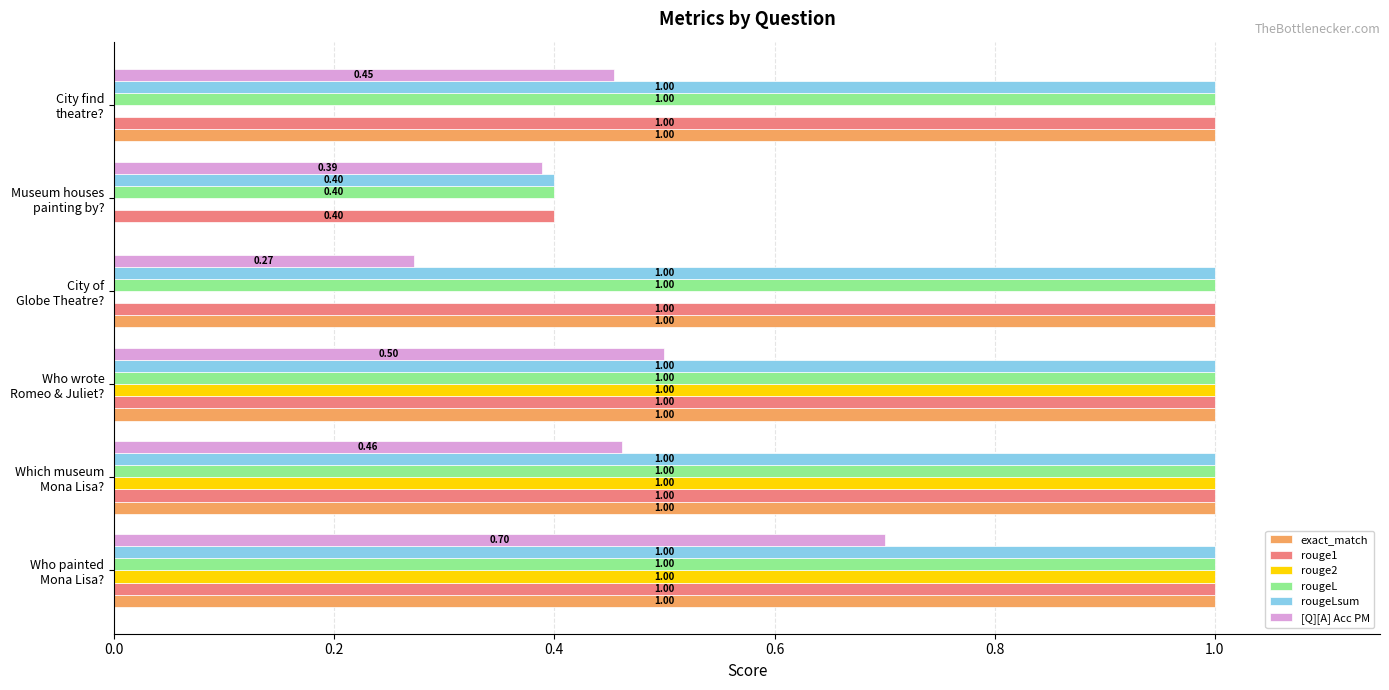

What is the maximum value shown in the chart?

1.0